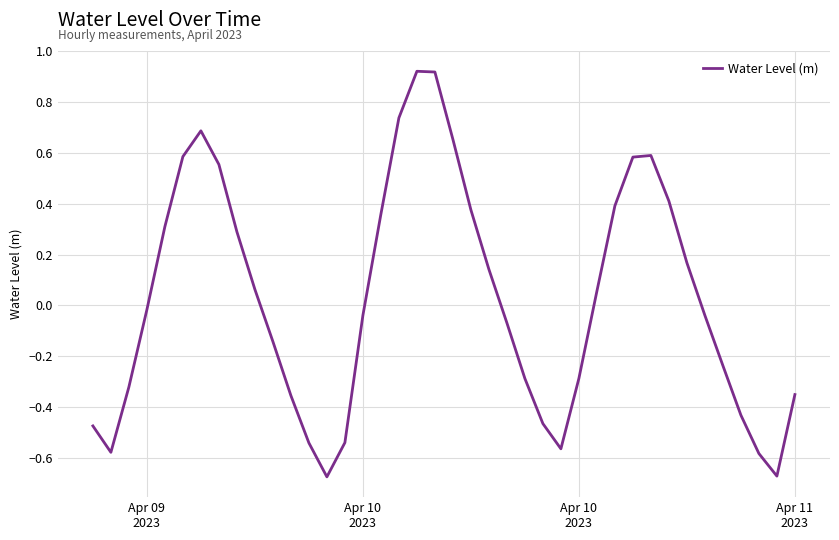

What is the difference between the maximum and minimum values?

1.6